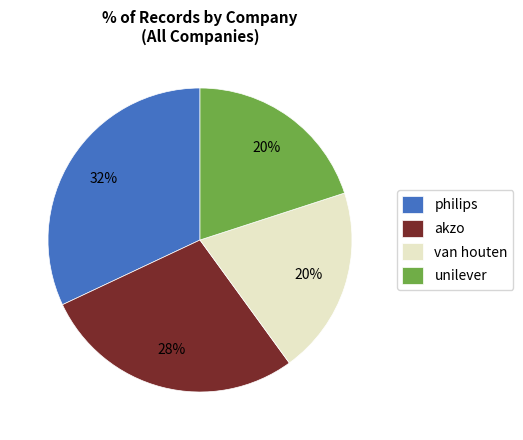

The unilever slice represents 20% of the pie. True or false?

True